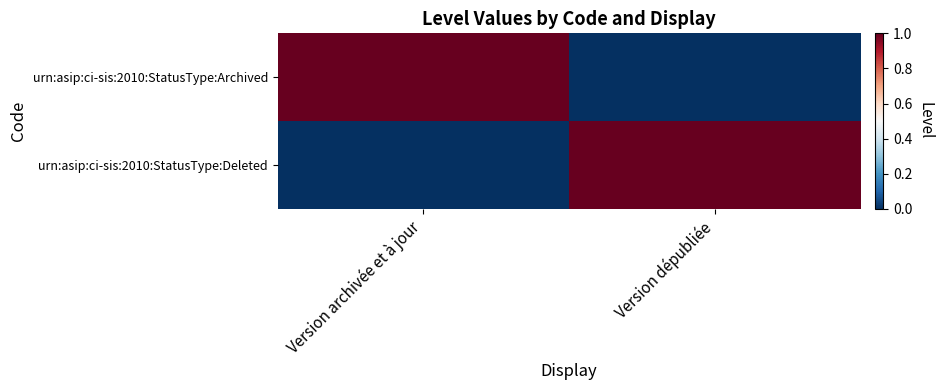

How many data points does each series have?

2